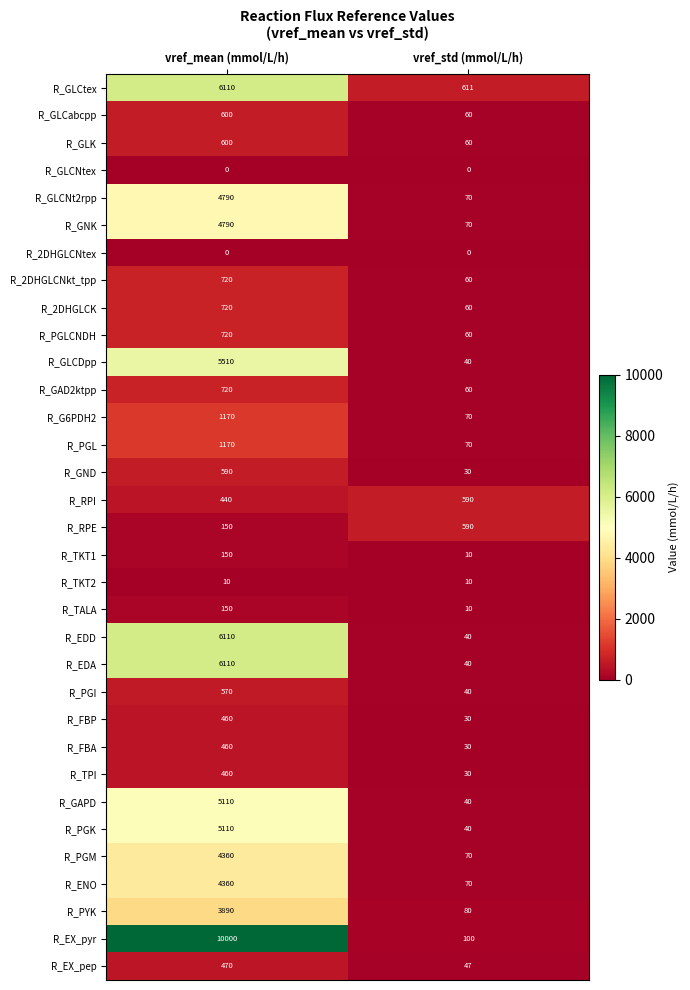

What is the approximate value of R_TKT2 at vref_mean (mmol/L/h)?

10